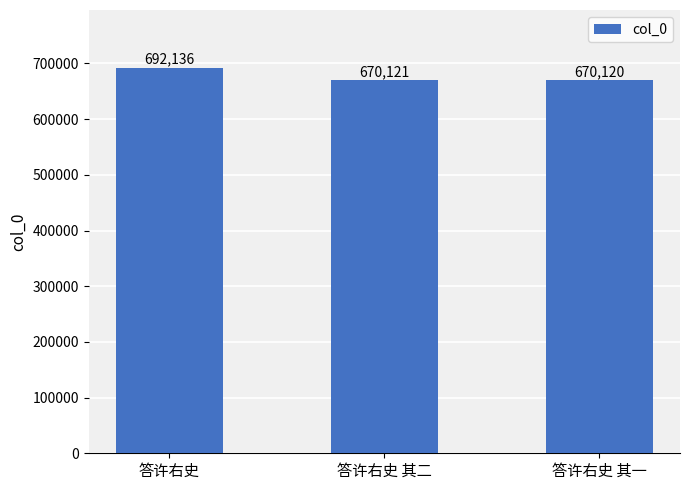

Which has a higher value, 答许右史 or 答许右史 其一?

答许右史